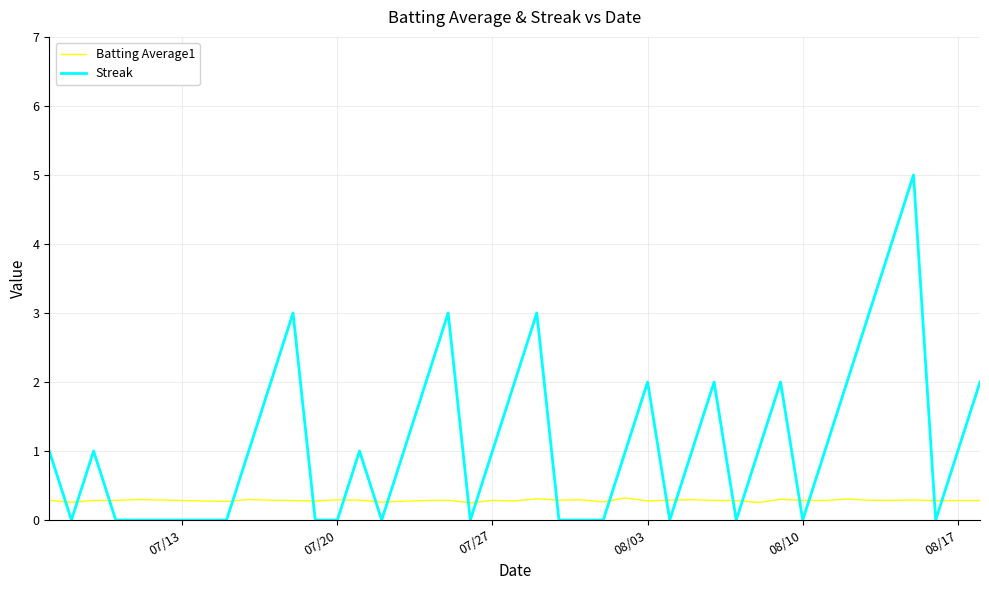

Count the number of data series in this chart.

2